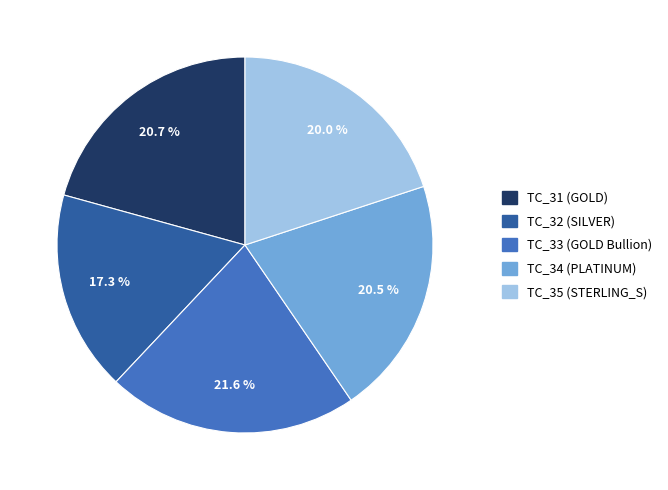

What portion of the pie excludes TC_34 (PLATINUM)?

79.5%